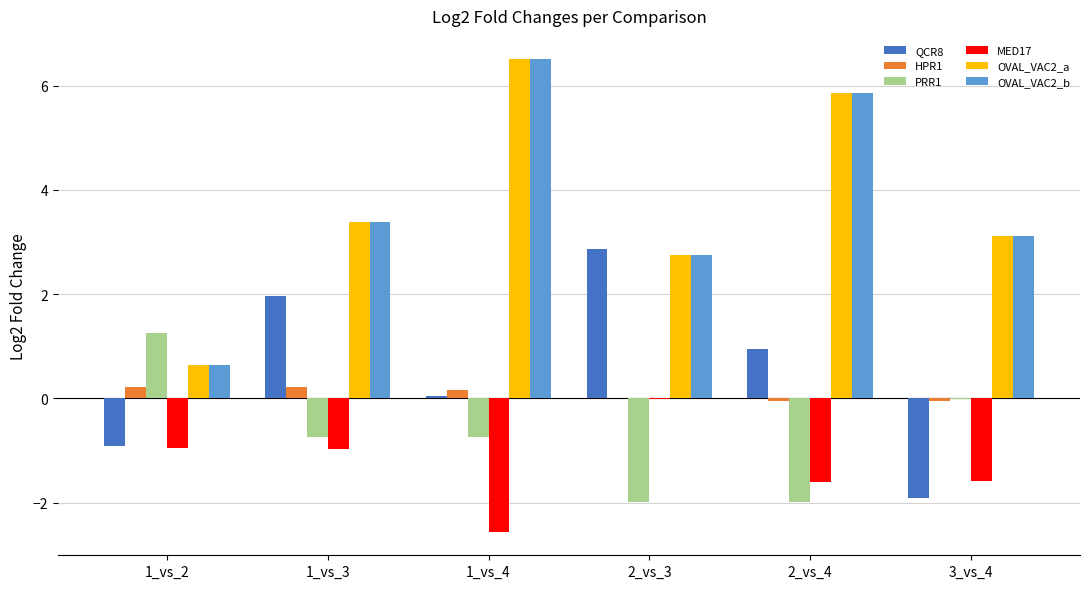

The value of OVAL_VAC2_b at 2_vs_4 is 5.9. True or false?

True